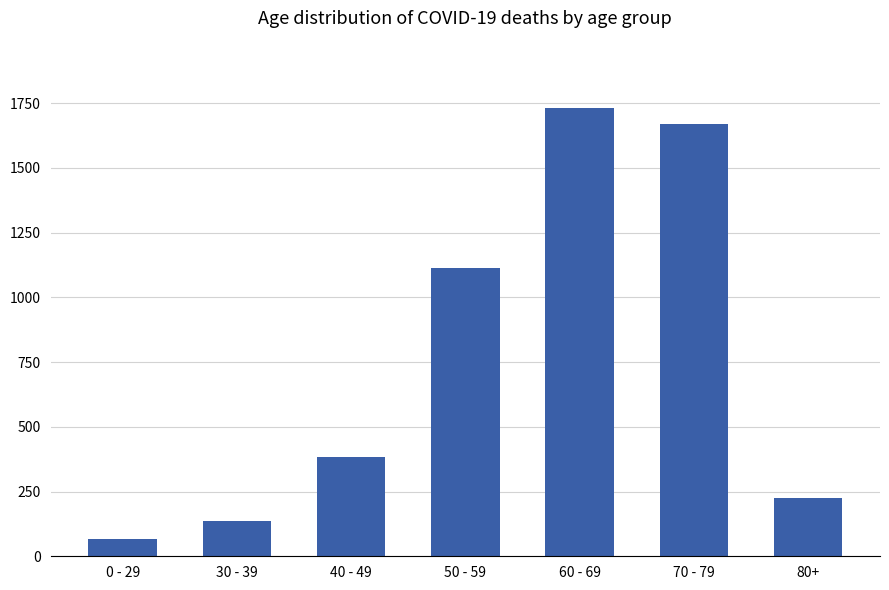

What is the change in value from 40 - 49 to 70 - 79?

+1286